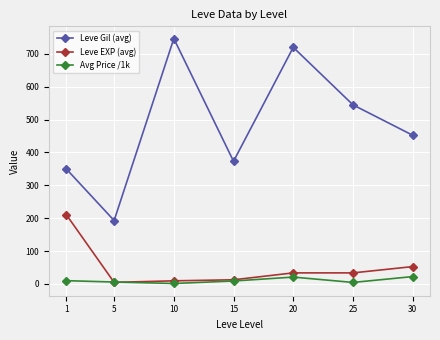

How many data points in Avg Price /1k are above 8?

4